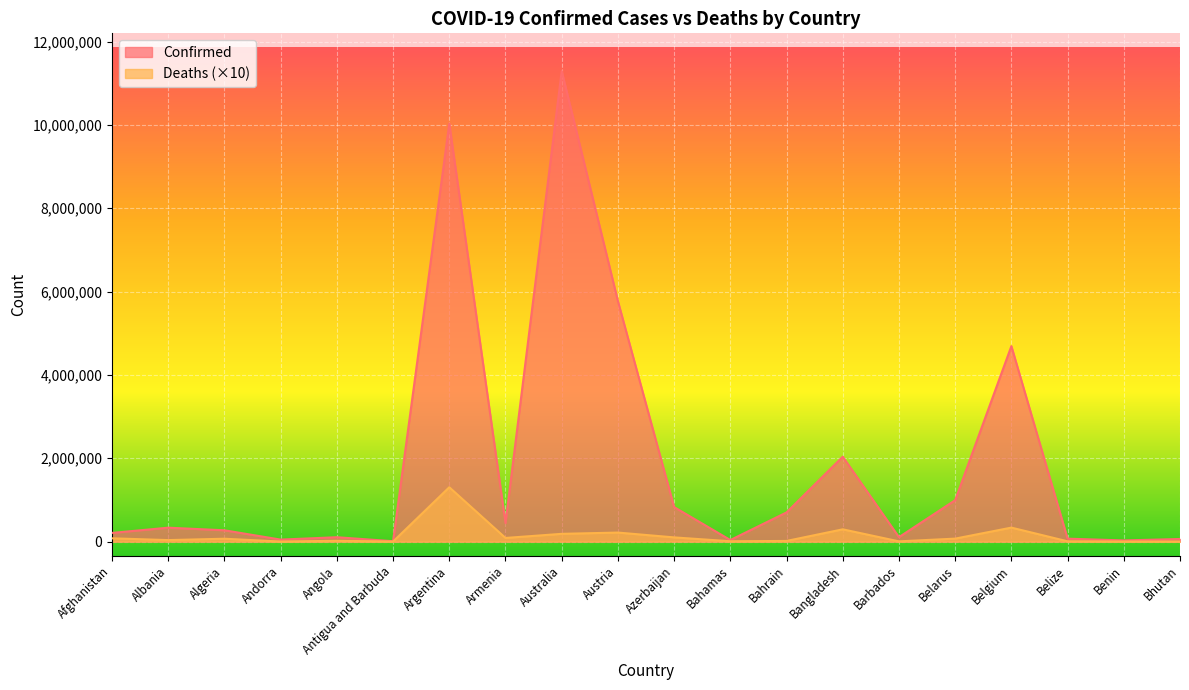

How many categories are shown in the chart?

20